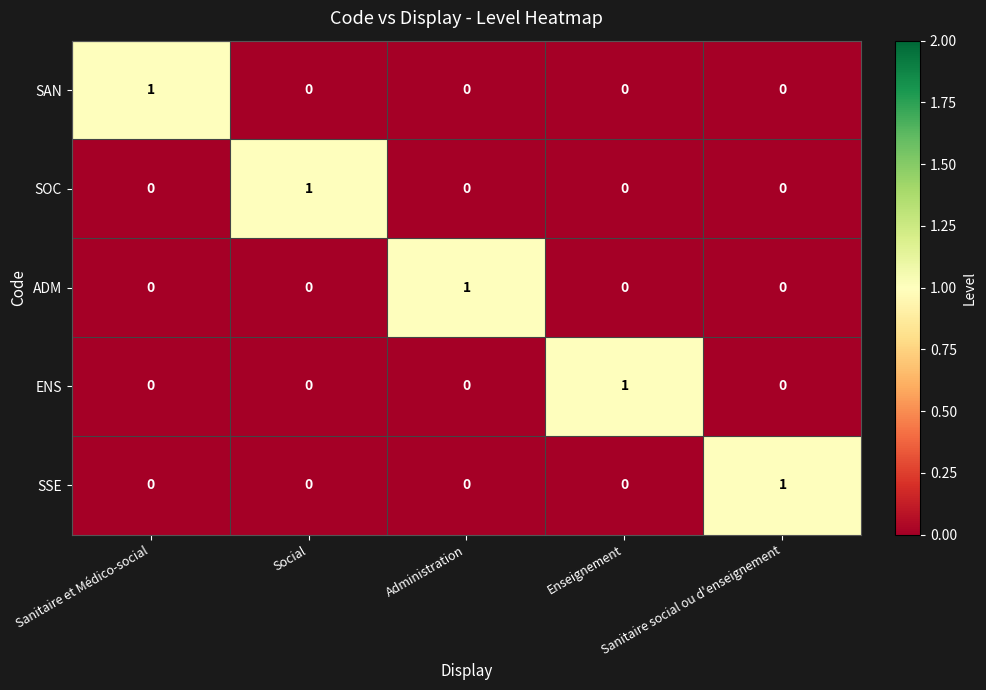

Count the number of categories in the chart.

5